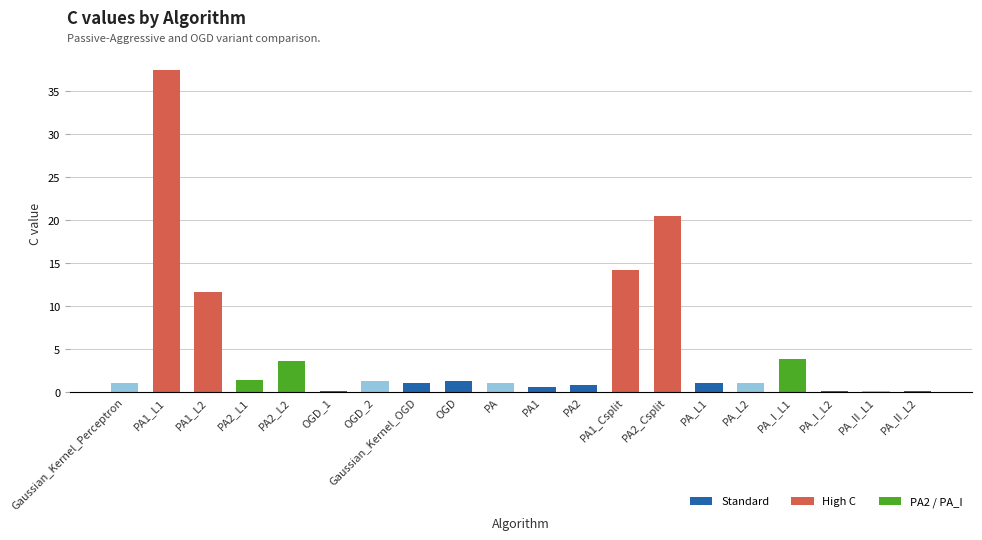

The chart shows a value of 0.1 at PA_II_L2. True or false?

True